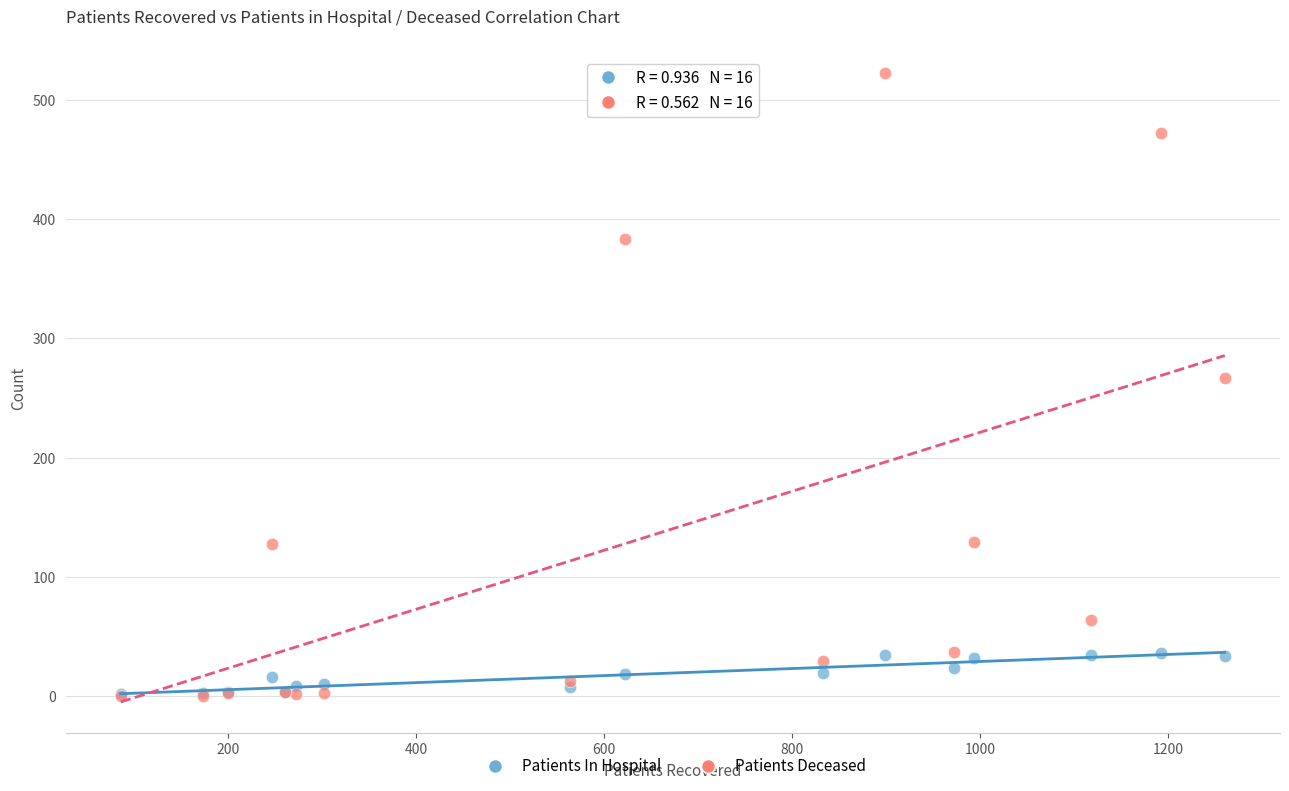

Across all series, what Y value is closest to 261?

267